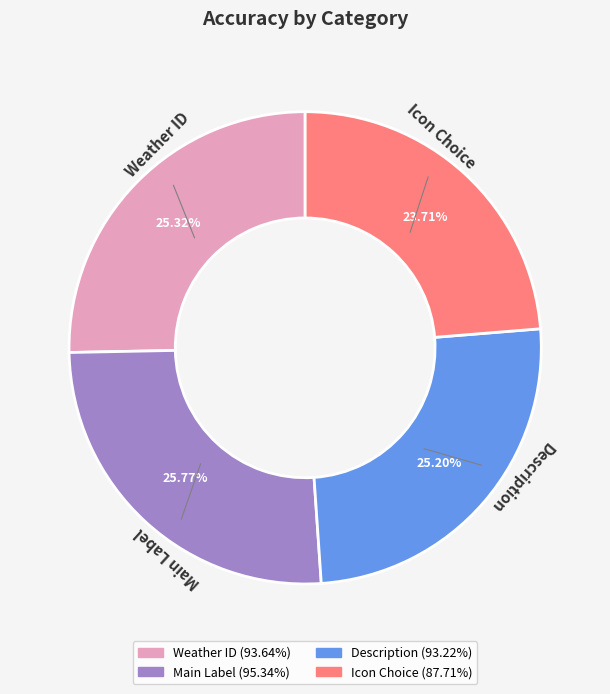

How many slices are in this pie chart?

4